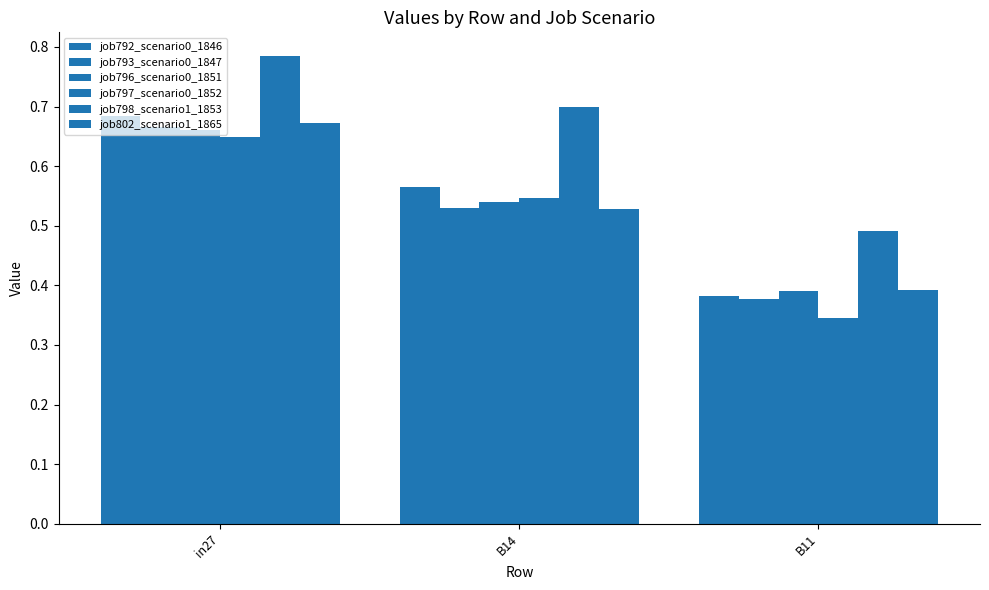

What is the difference between the maximum and minimum values in the job793_scenario0_1847 series?

0.3